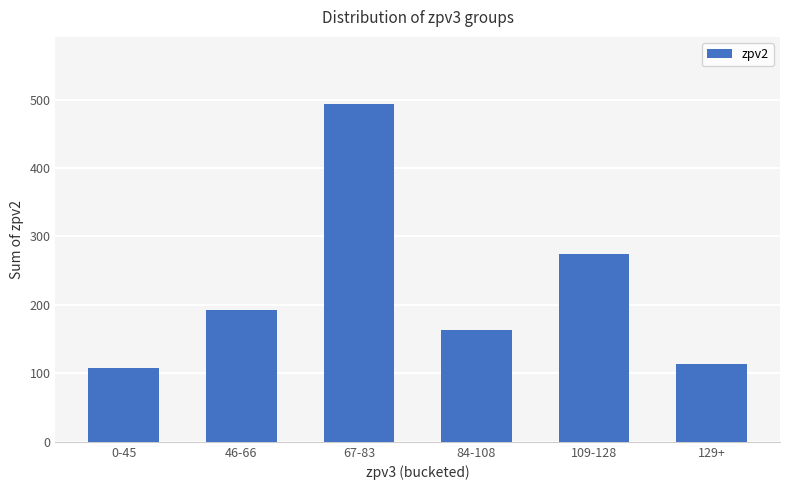

What is the value of the 3rd bar from the left?

493